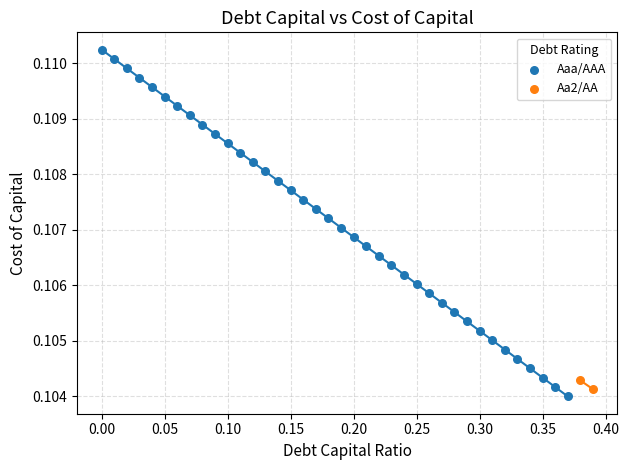

What are all the series names shown in the legend?

Aaa/AAA, Aa2/AA